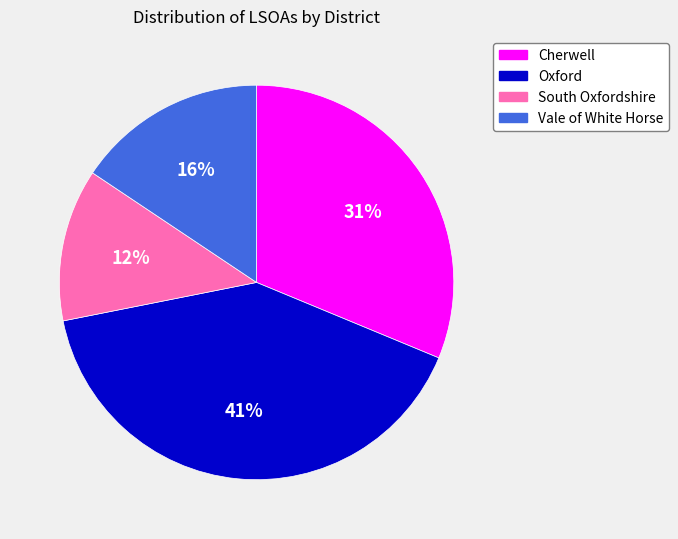

How many segments does this pie chart have?

4